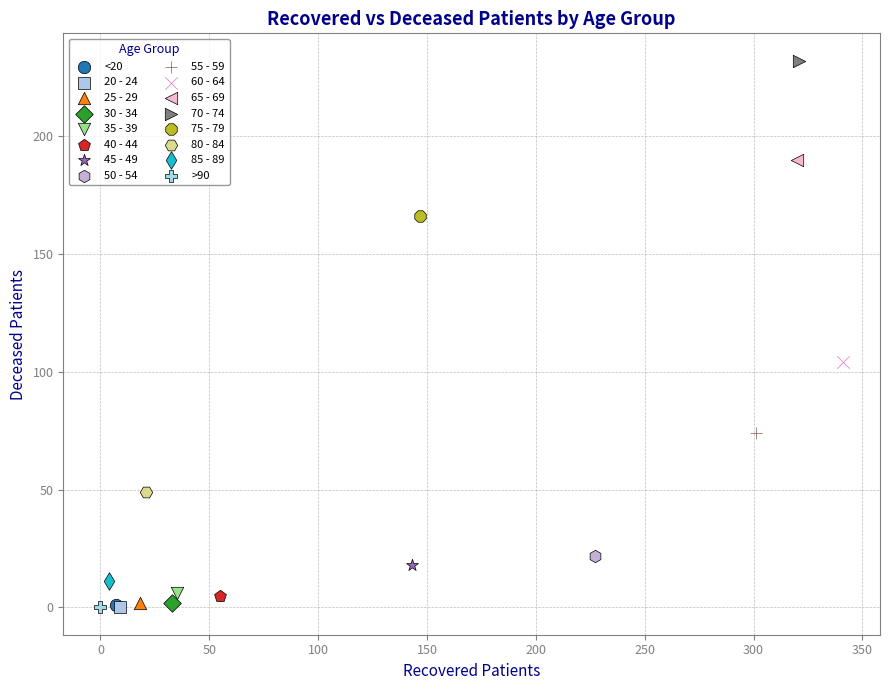

What are all the series names shown in the legend?

<20, 20 - 24, 25 - 29, 30 - 34, 35 - 39, 40 - 44, 45 - 49, 50 - 54, 55 - 59, 60 - 64, 65 - 69, 70 - 74, 75 - 79, 80 - 84, 85 - 89, >90